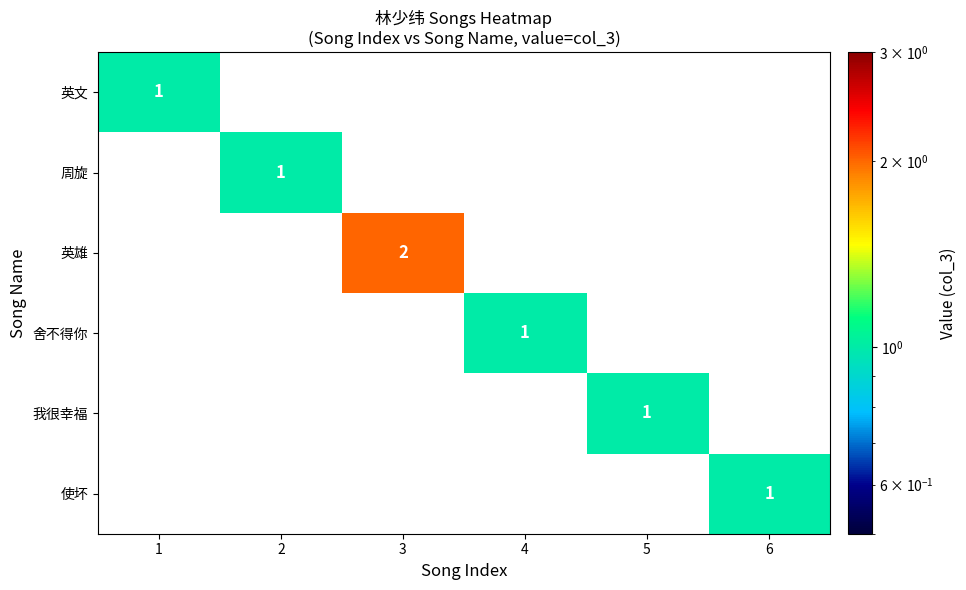

At 2, list the series in order from smallest to largest.

英文, 周旋, 英雄, 舍不得你, 我很幸福, 使坏